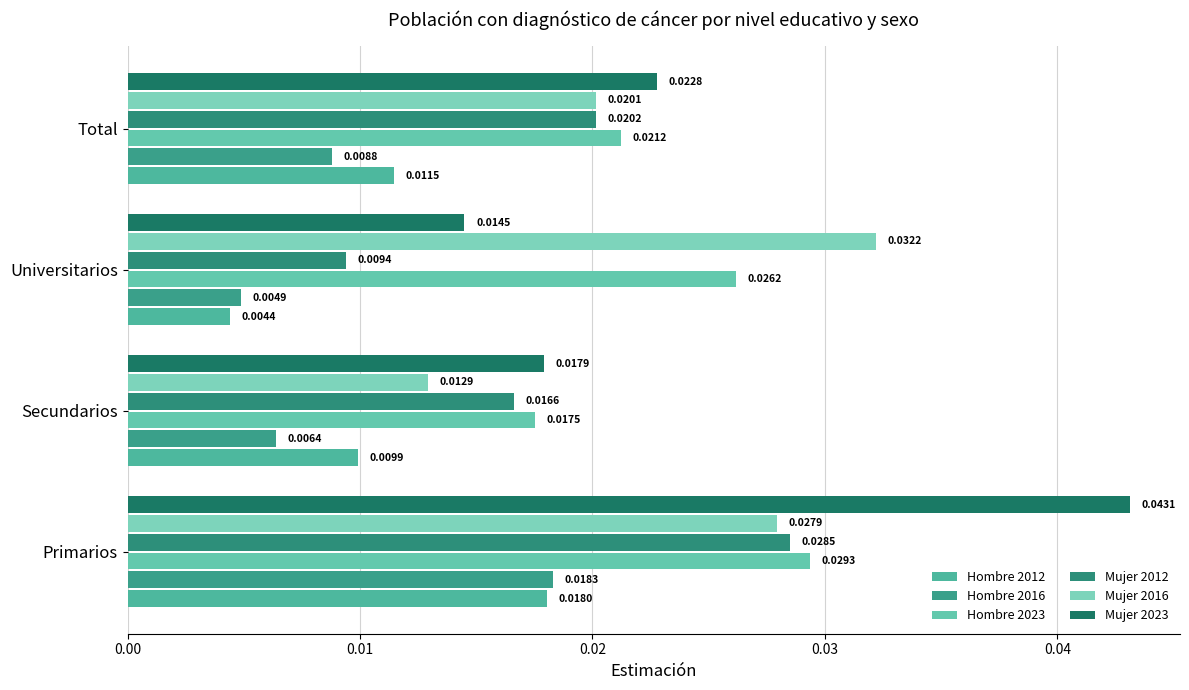

Which series has the widest spread of values?

Mujer 2023